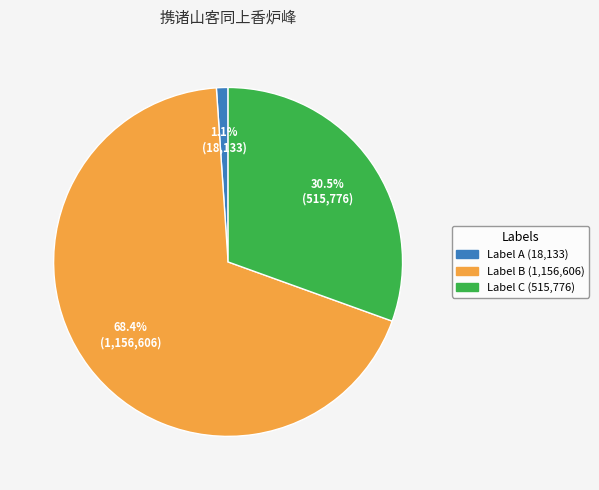

Is there any slice that represents more than half of the pie?

Yes